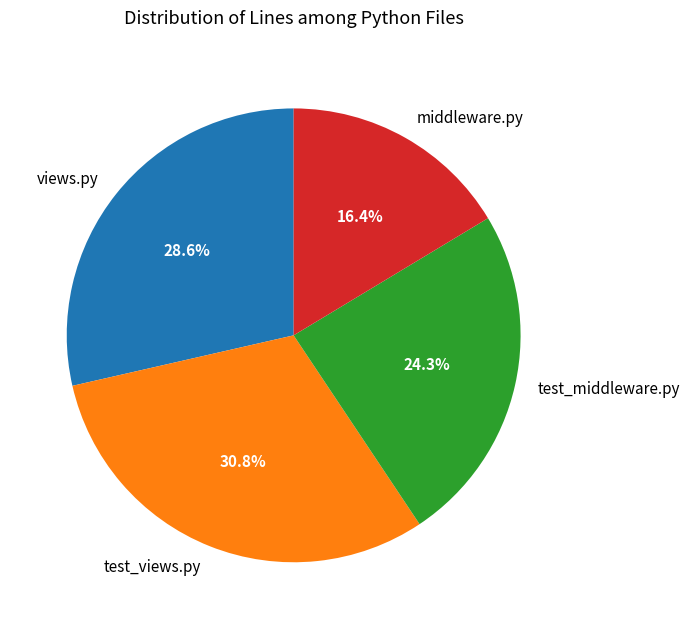

Is it true that views.py is 35% of the pie?

False